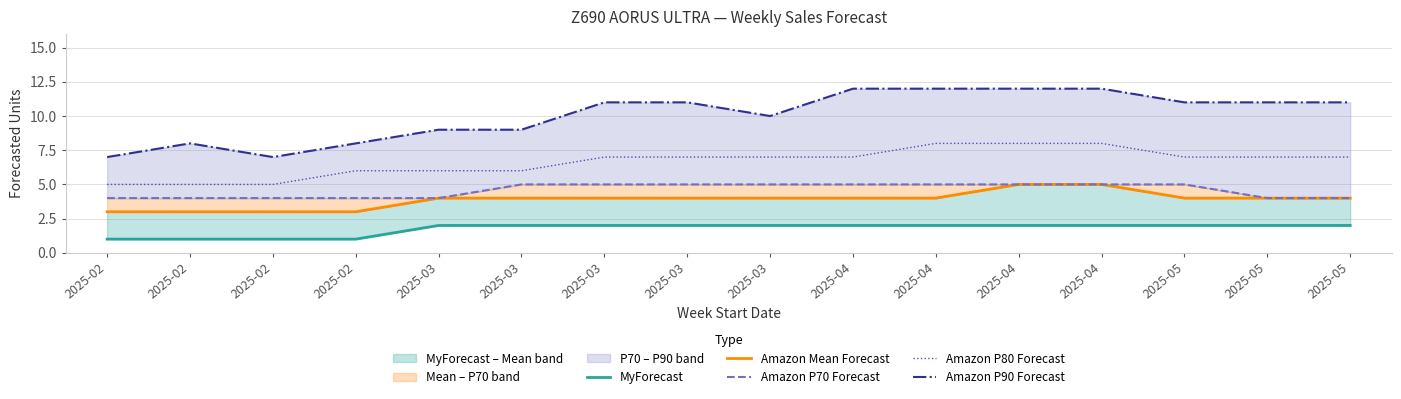

Rank the series at 2025-03 from highest to lowest value.

Amazon P90 Forecast, Amazon P80 Forecast, Amazon Mean Forecast, Amazon P70 Forecast, MyForecast